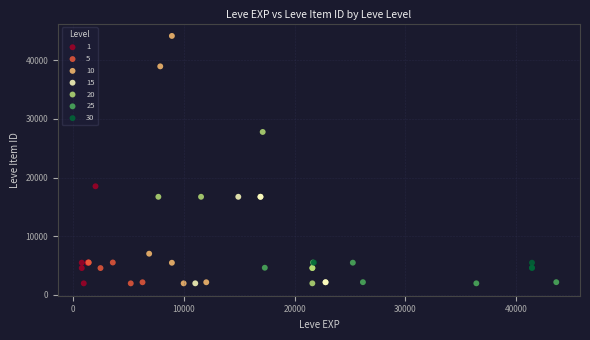

Which series reaches the maximum Y coordinate?

10